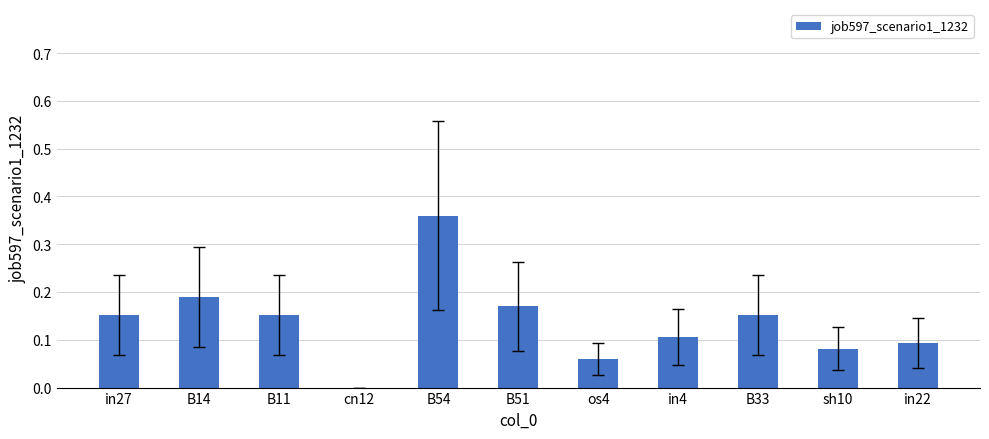

What is the sum of all values?

1.5